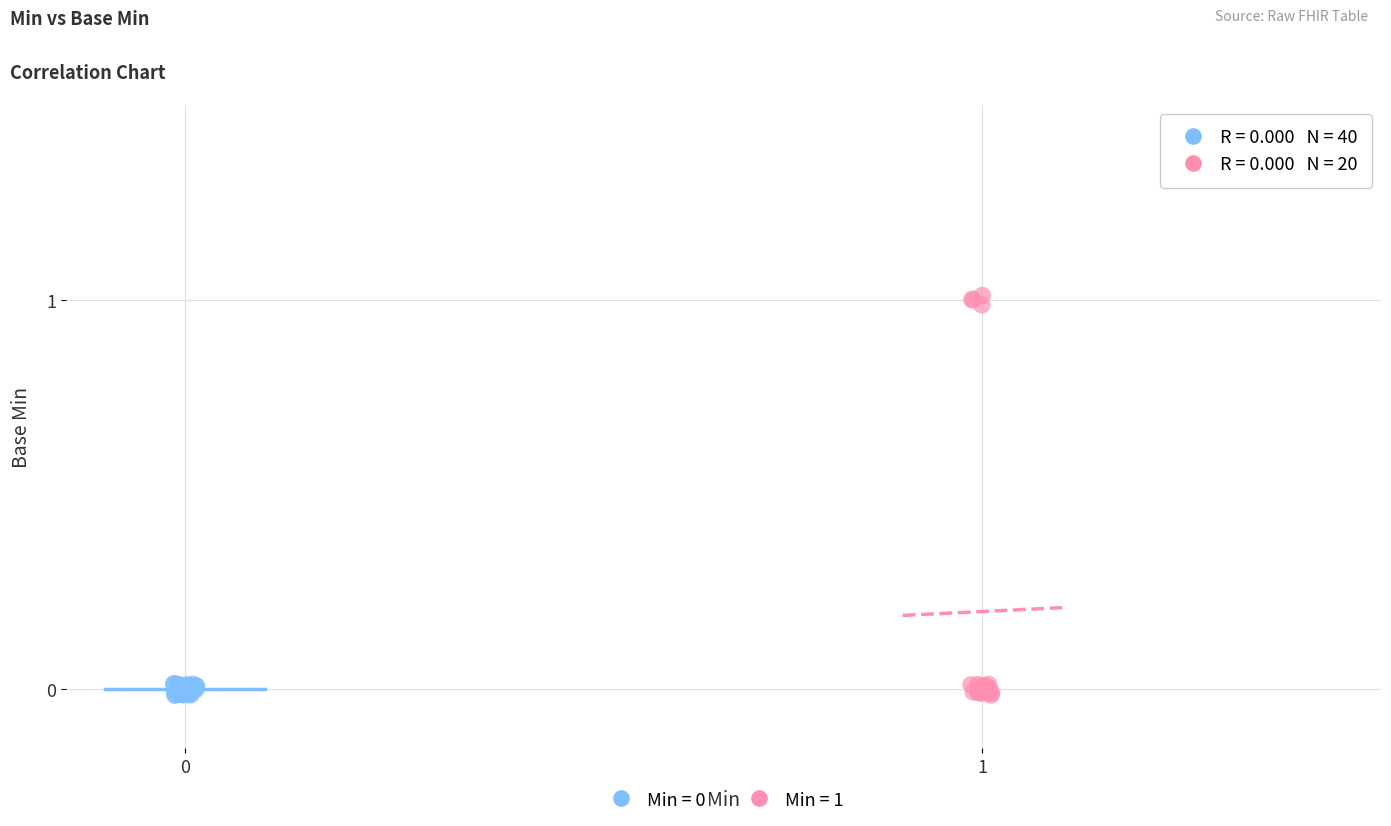

Which series has the widest spread of Y values?

Min = 1